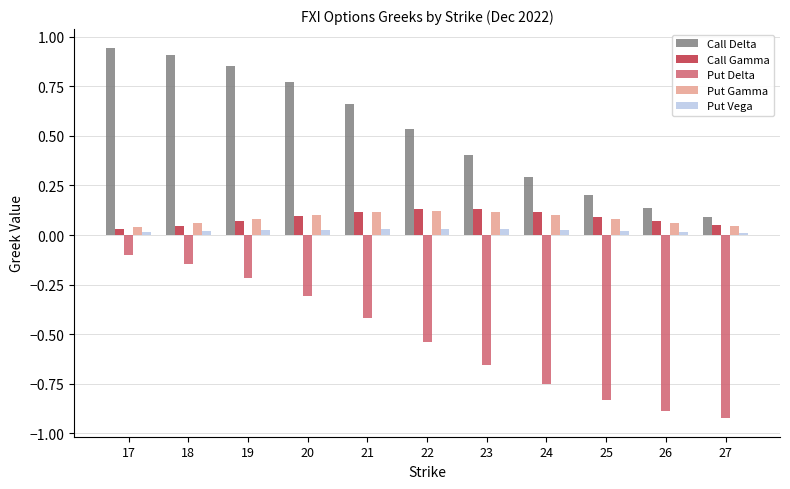

Is it true that Put Delta equals -0.2 at 25?

False